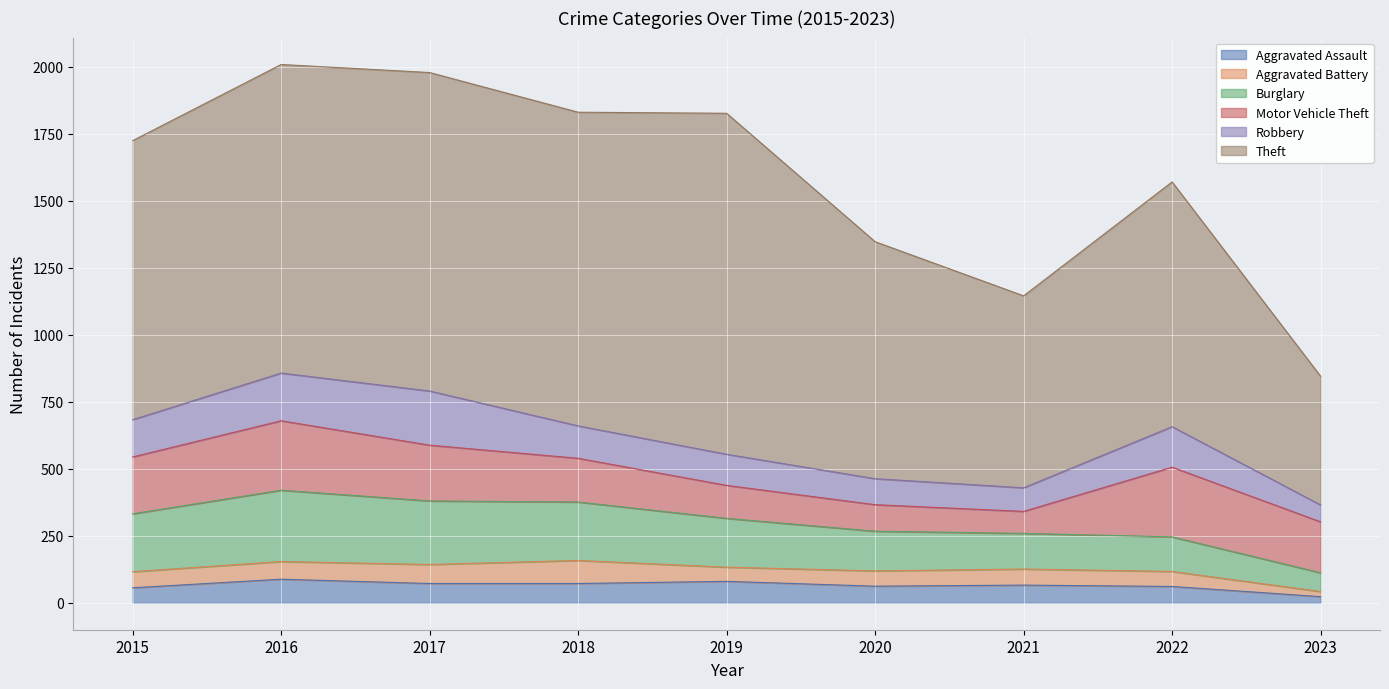

What is the difference between the second highest and second lowest values in the Robbery series?

90